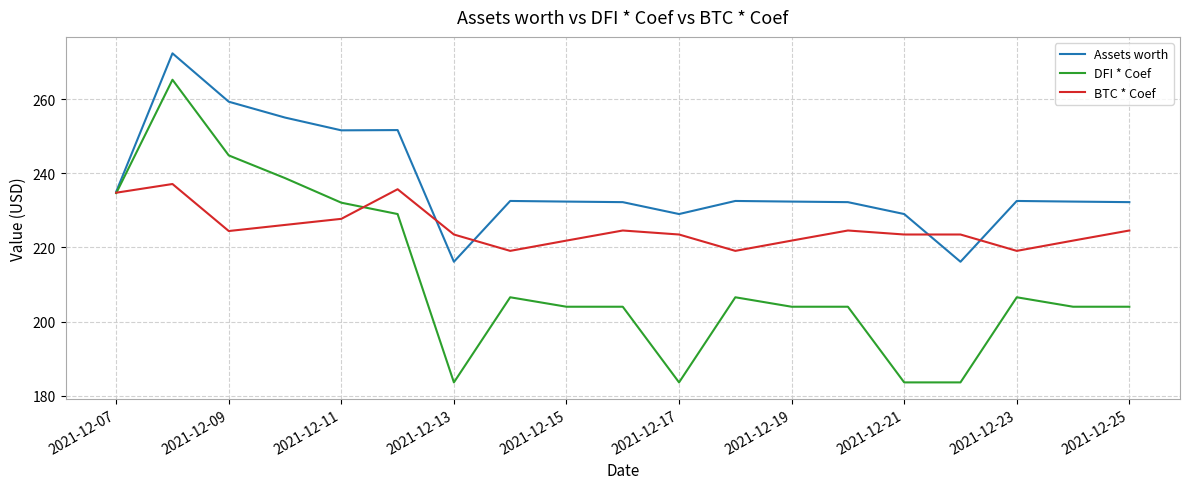

Which series has the widest spread of values?

DFI * Coef